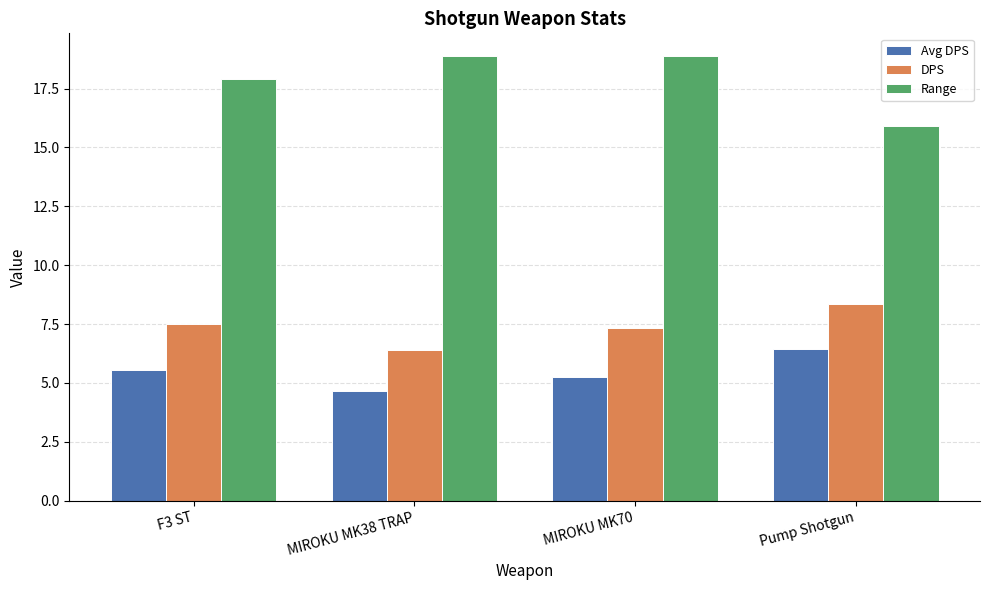

What is the sum of the Avg DPS values at Pump Shotgun and F3 ST?

12.0